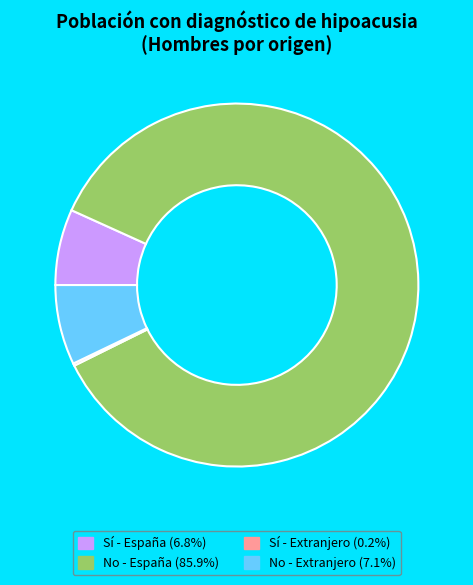

Does any single category account for the majority?

Yes